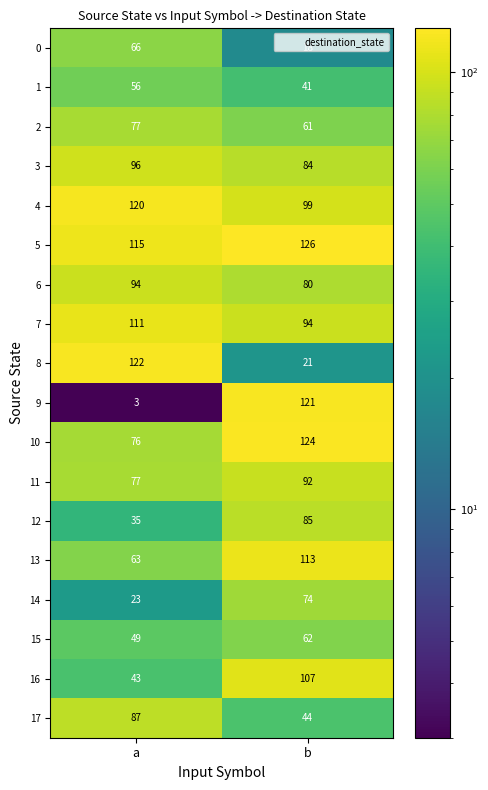

At which label does 11 reach its peak?

b